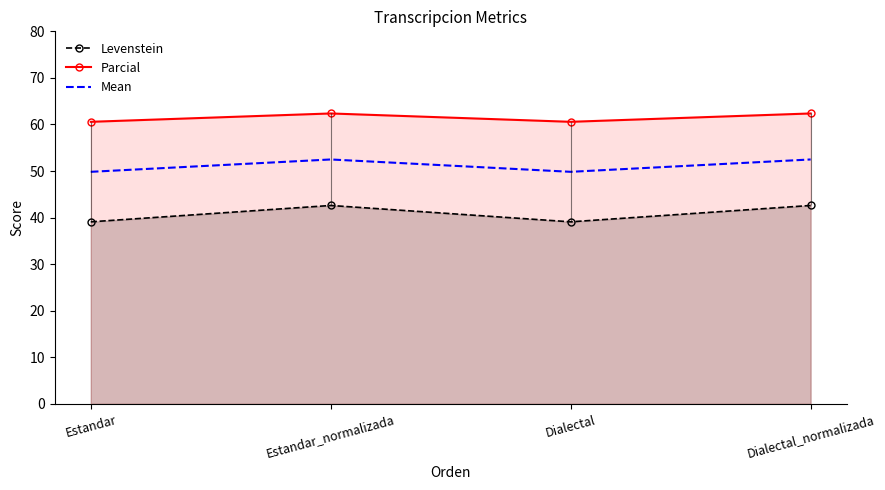

How many interior local peaks does the Levenstein series have?

1